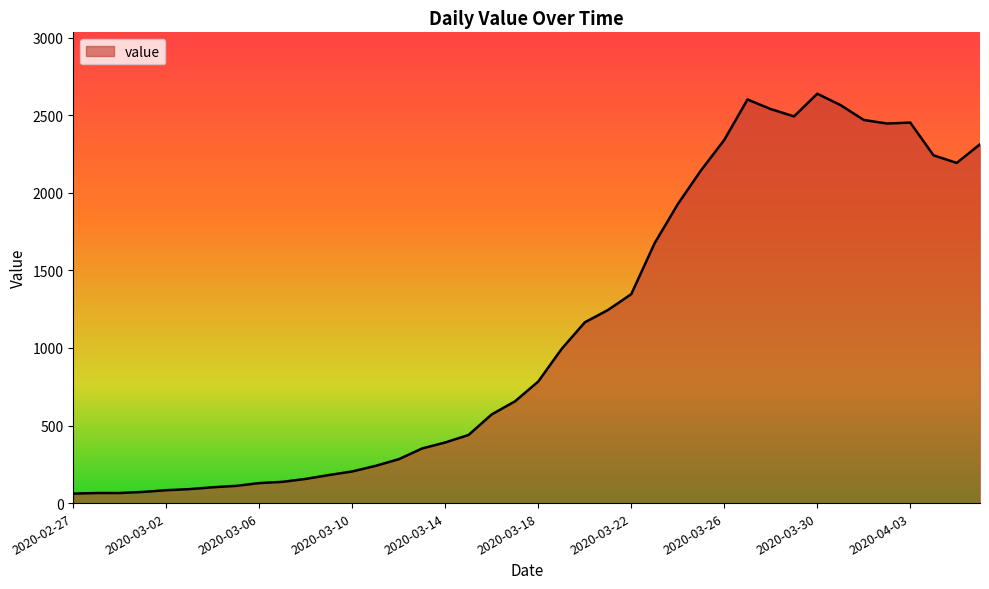

What is the greatest value displayed?

2639